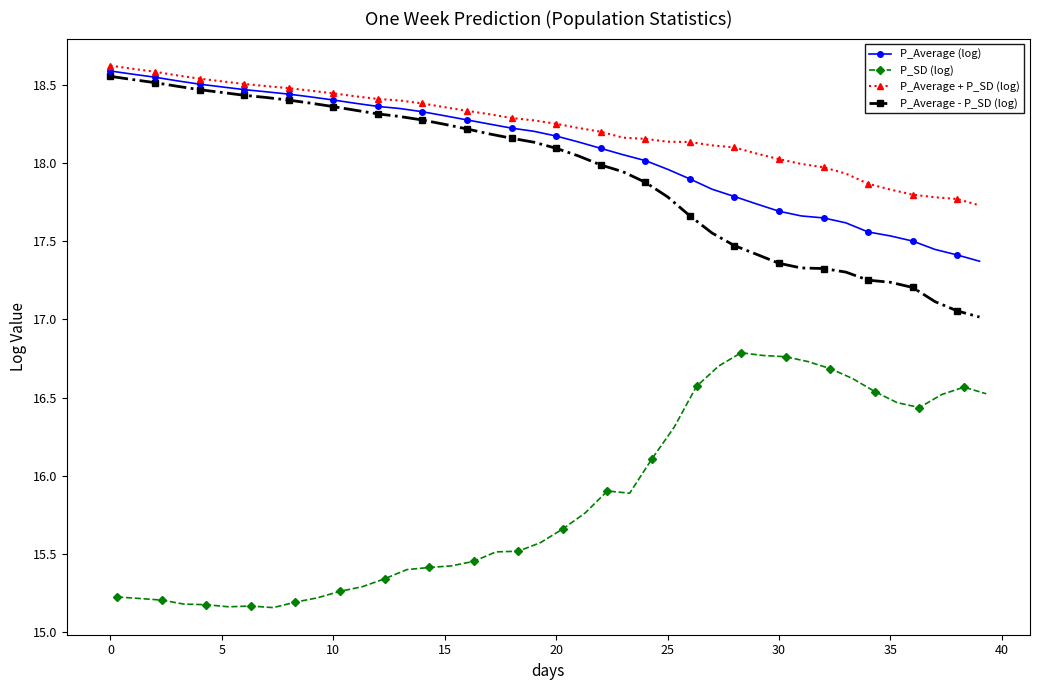

List the series in order of their peak value, highest first.

P_Average + P_SD (log), P_Average (log), P_Average - P_SD (log), P_SD (log)